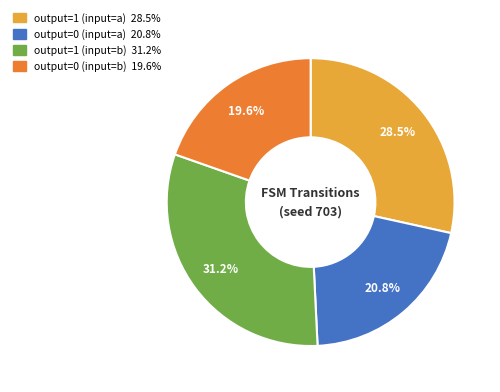

Is there any slice that represents more than half of the pie?

No